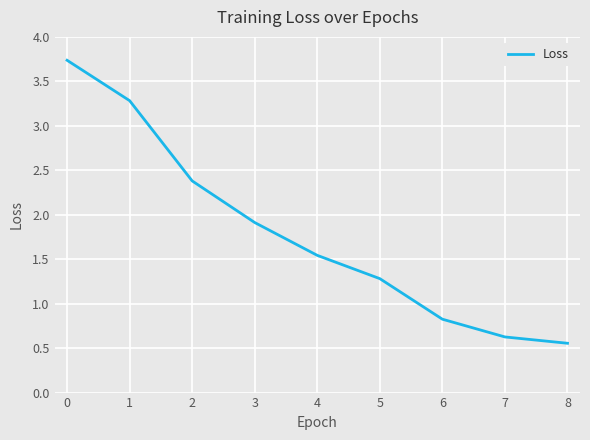

True or false: the data shows 0.2 at 6.

False